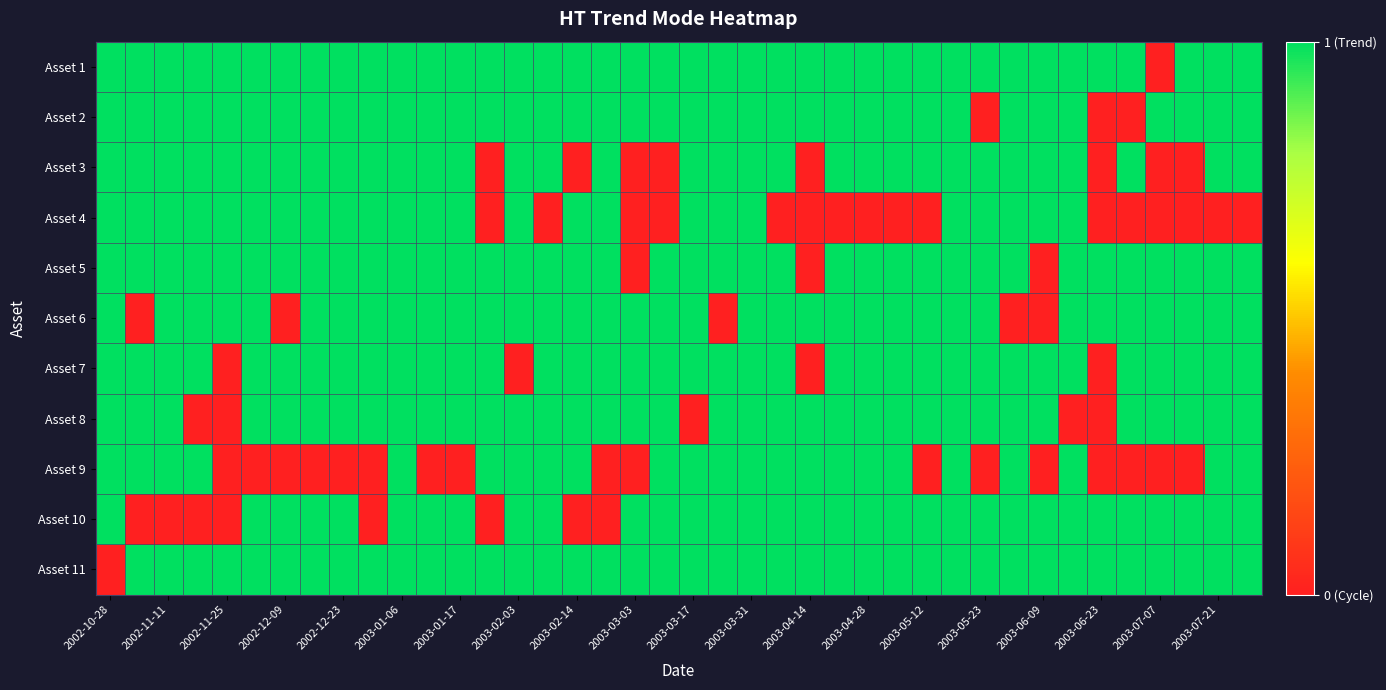

How many distinct data groups are displayed?

11